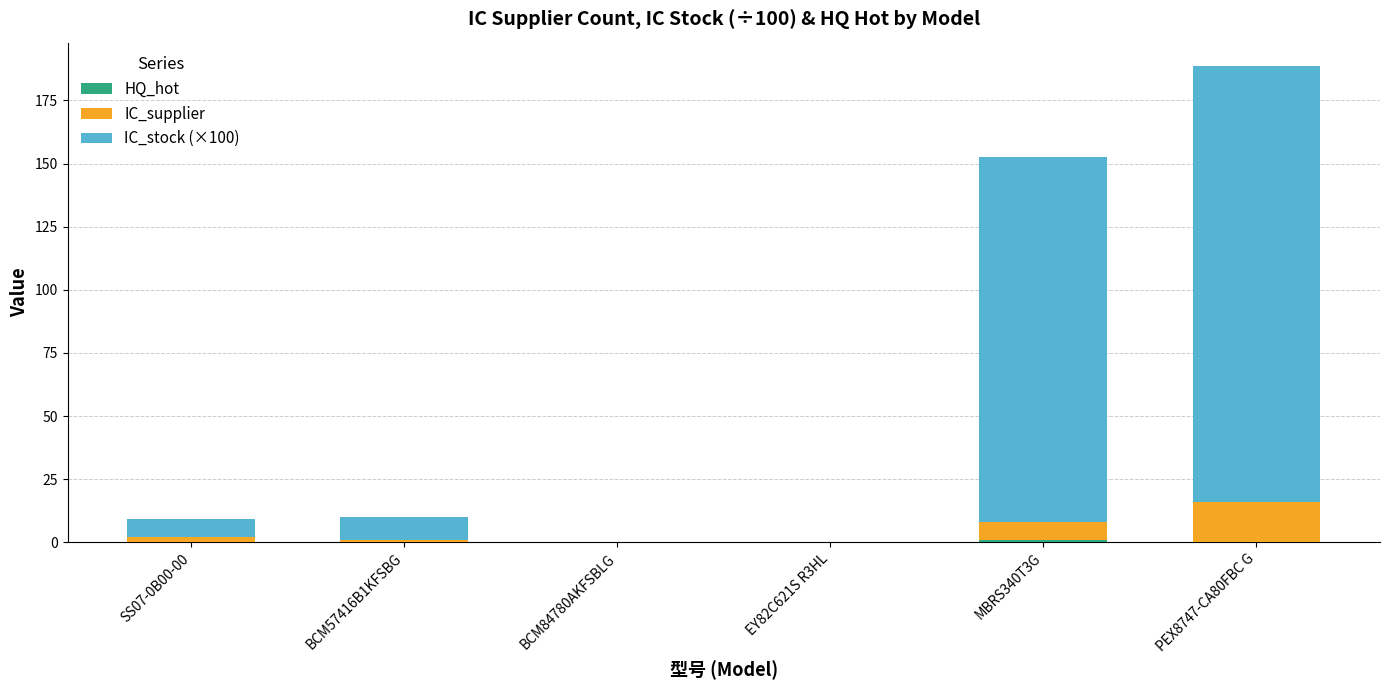

At which category is the sum across all series the highest?

PEX8747-CA80FBC G